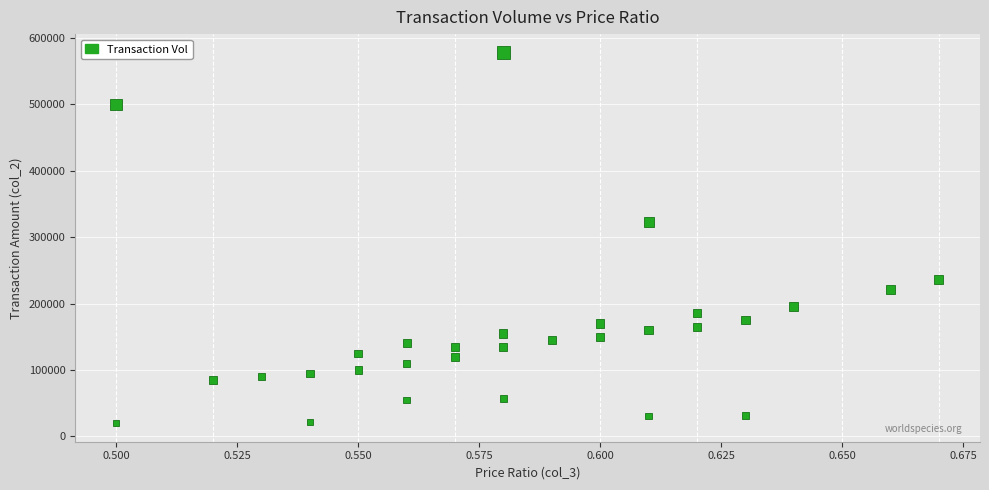

What is the range of Y values (max minus min)?

557420